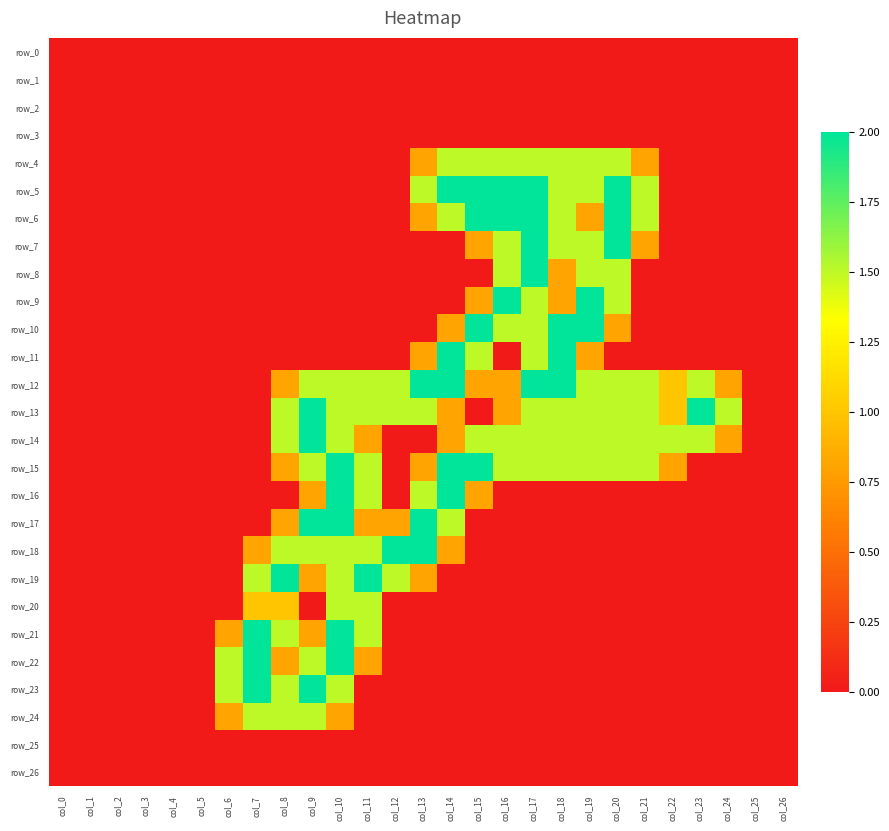

True or false: row_4 has a value of 2.1 at col_15.

False